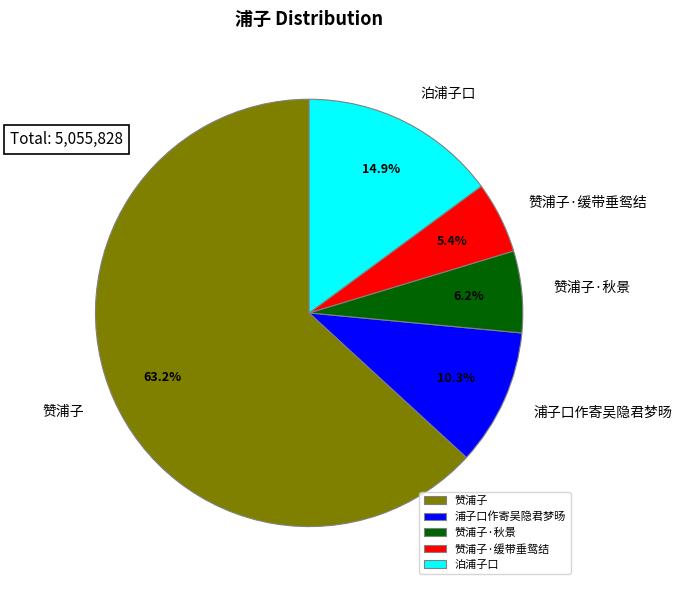

To the nearest percent, what is the combined percentage of 赞浦子·秋景 and 赞浦子?

69%